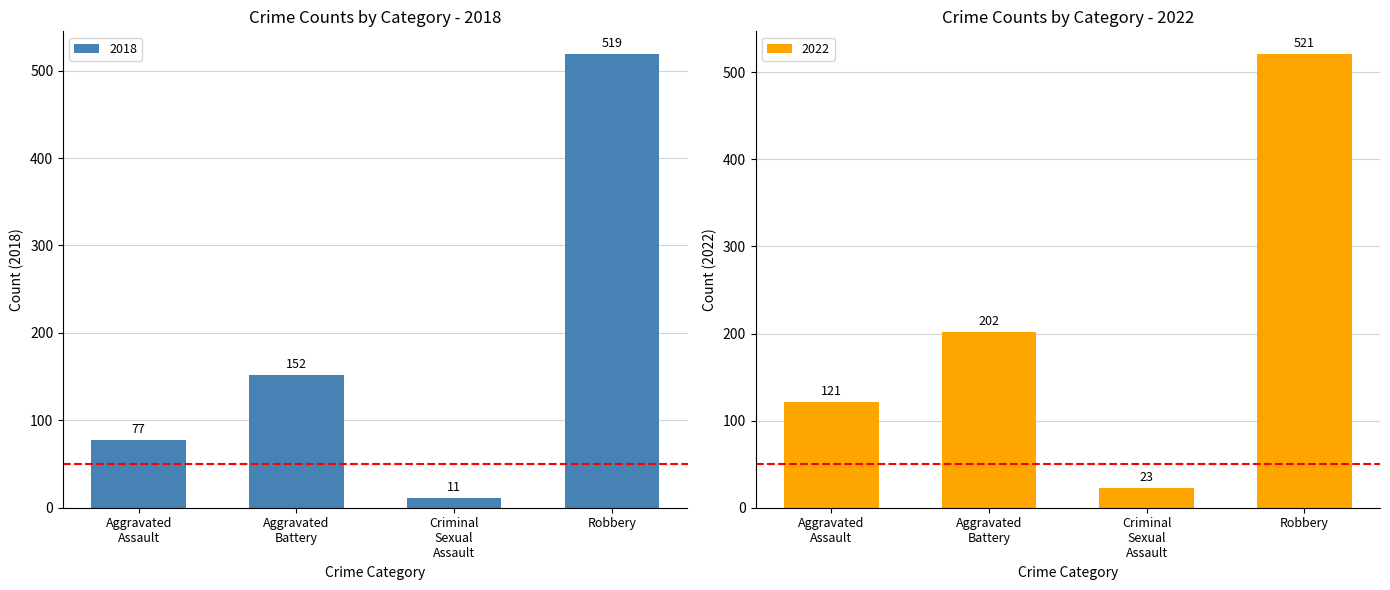

Rank the categories by 2021 value from lowest to highest.

Criminal Sexual Assault, Aggravated Assault, Aggravated Battery, Robbery